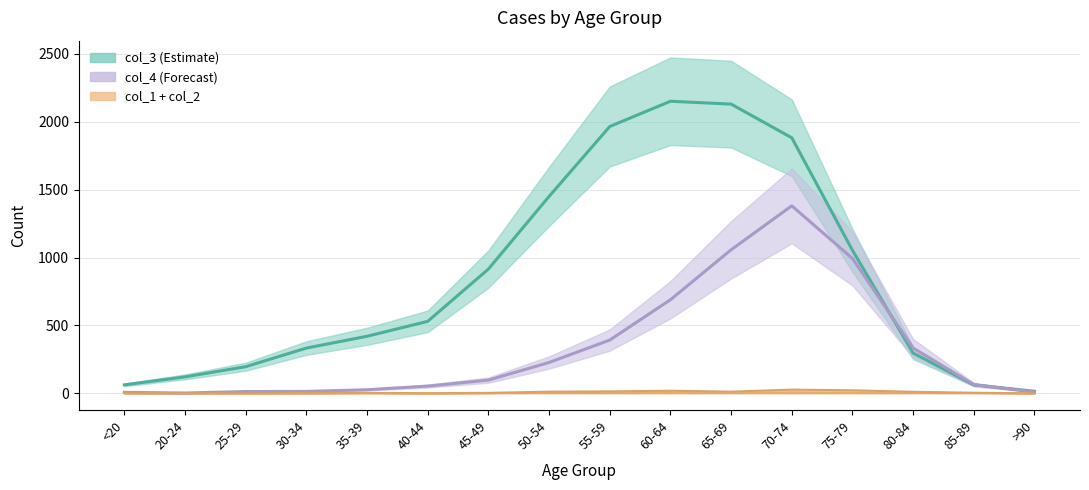

True or false: col_4 has a value of 1057 at 65-69.

True